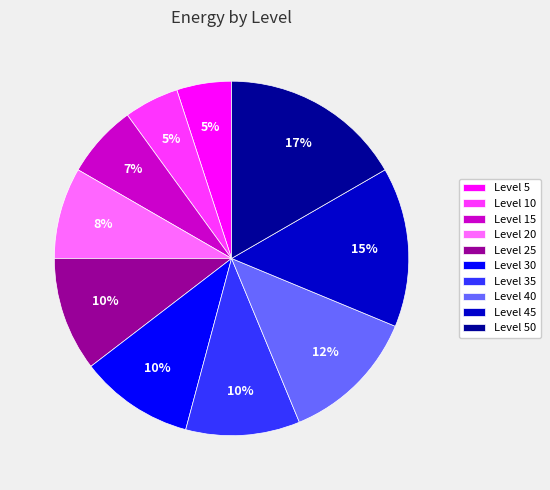

Between Level 45 and Level 35, which is larger?

Level 45